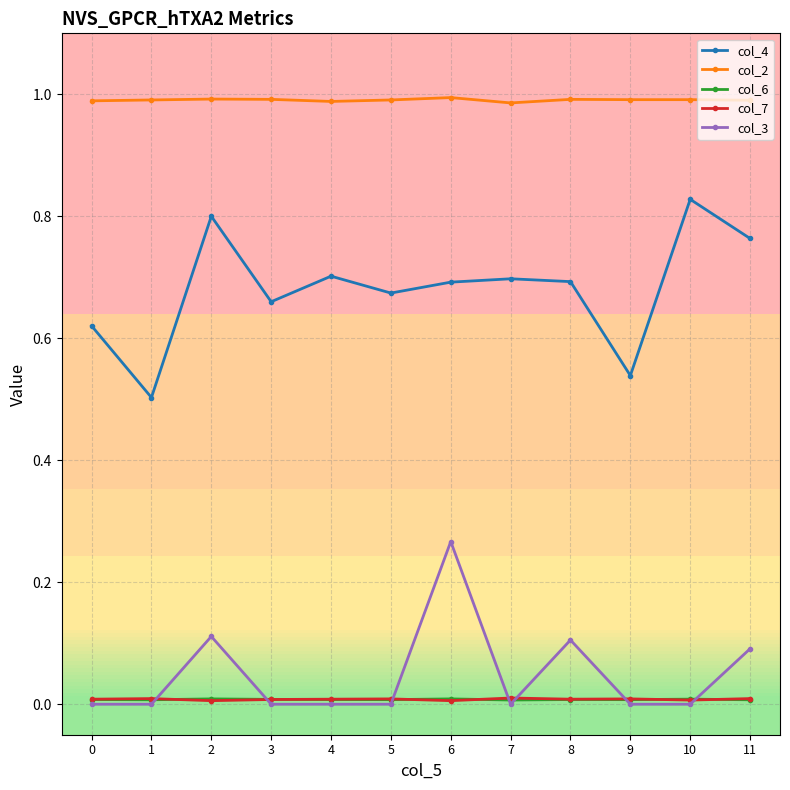

How many lines are shown in the chart?

5